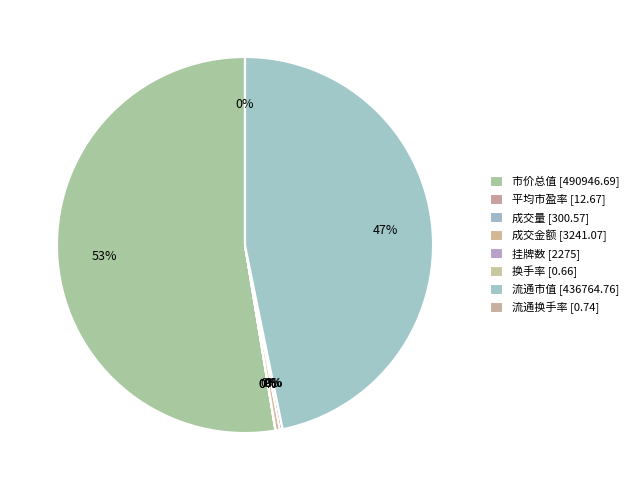

Which slice is the smallest?

换手率